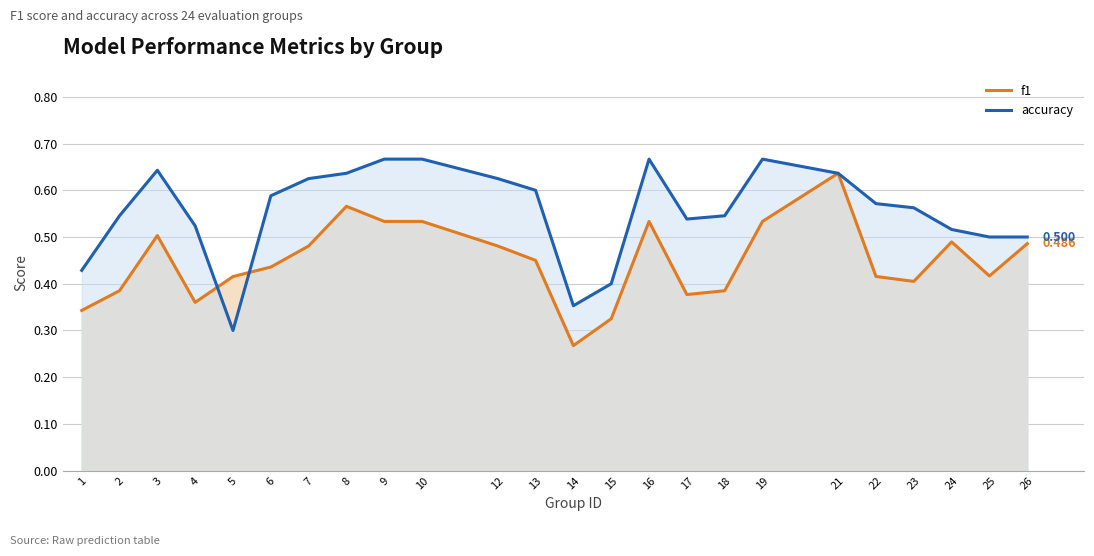

The accuracy series shows 0.6 at 8. True or false?

True